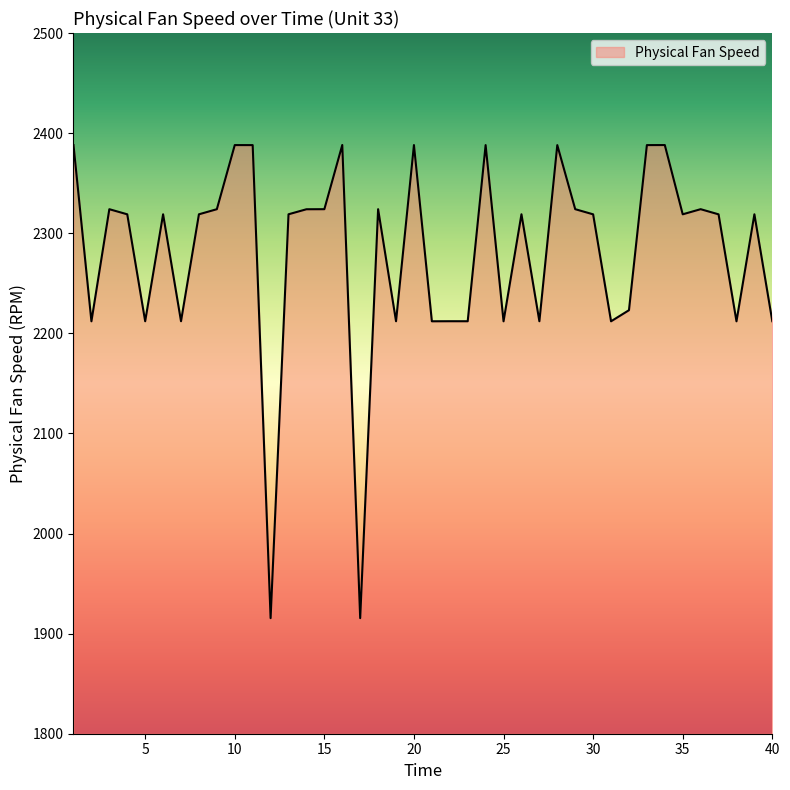

What is the difference between the maximum and minimum values?

472.7